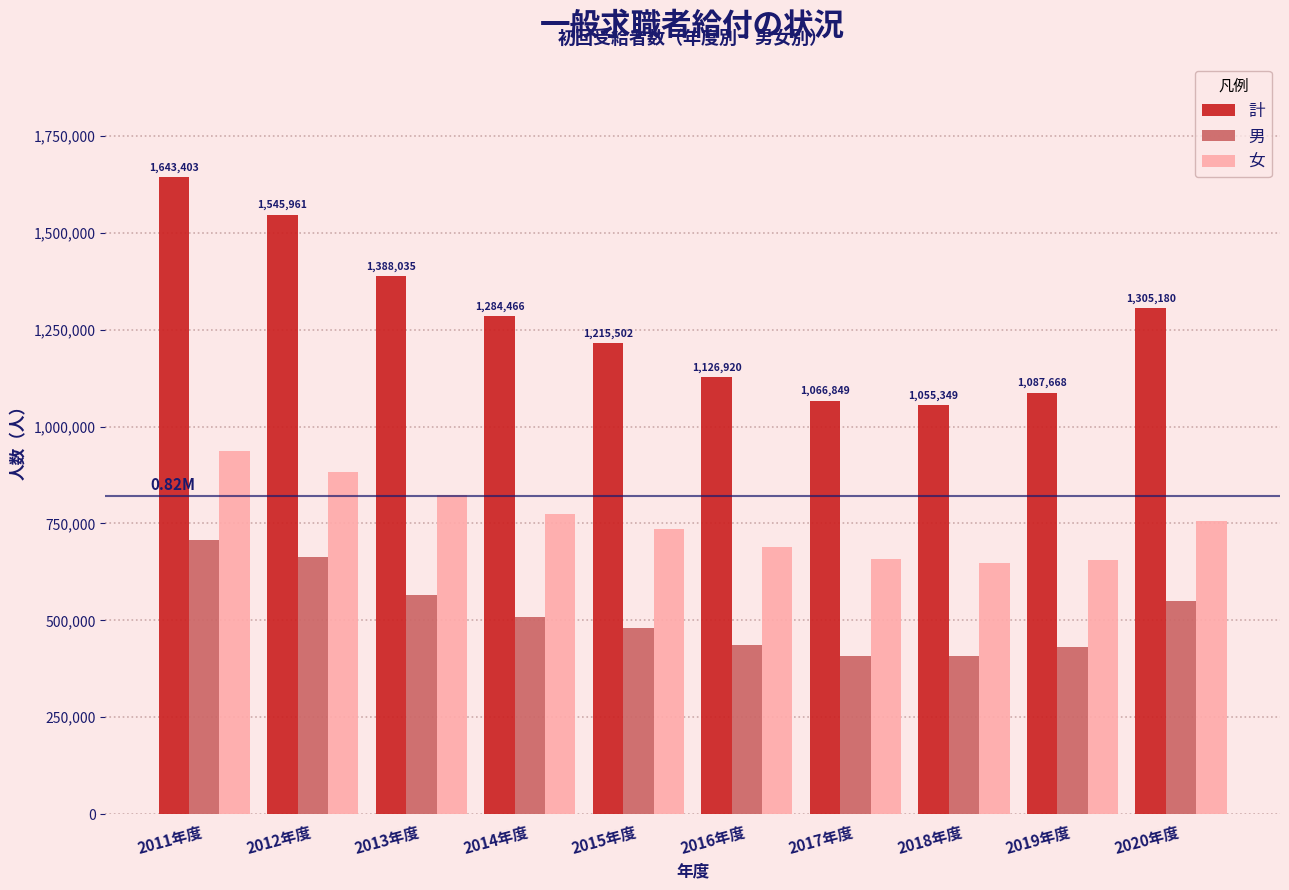

What are all the series names shown in the legend?

計, 男, 女